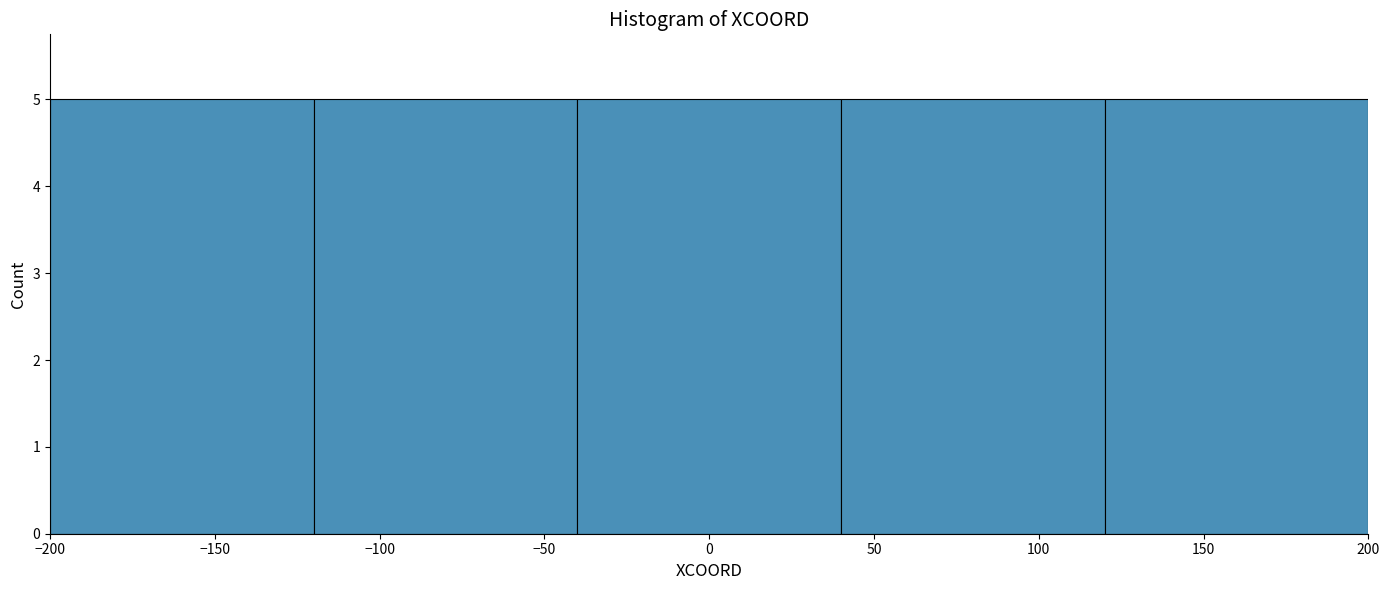

Reading left to right, transcribe this chart: for each bar, give the range it covers on the x-axis and its height. The values are not printed on the chart, so give them approximately, as read against the axis.

-200 to -120: 5
-120 to -40: 5
-40 to 40: 5
40 to 120: 5
120 to 200: 5